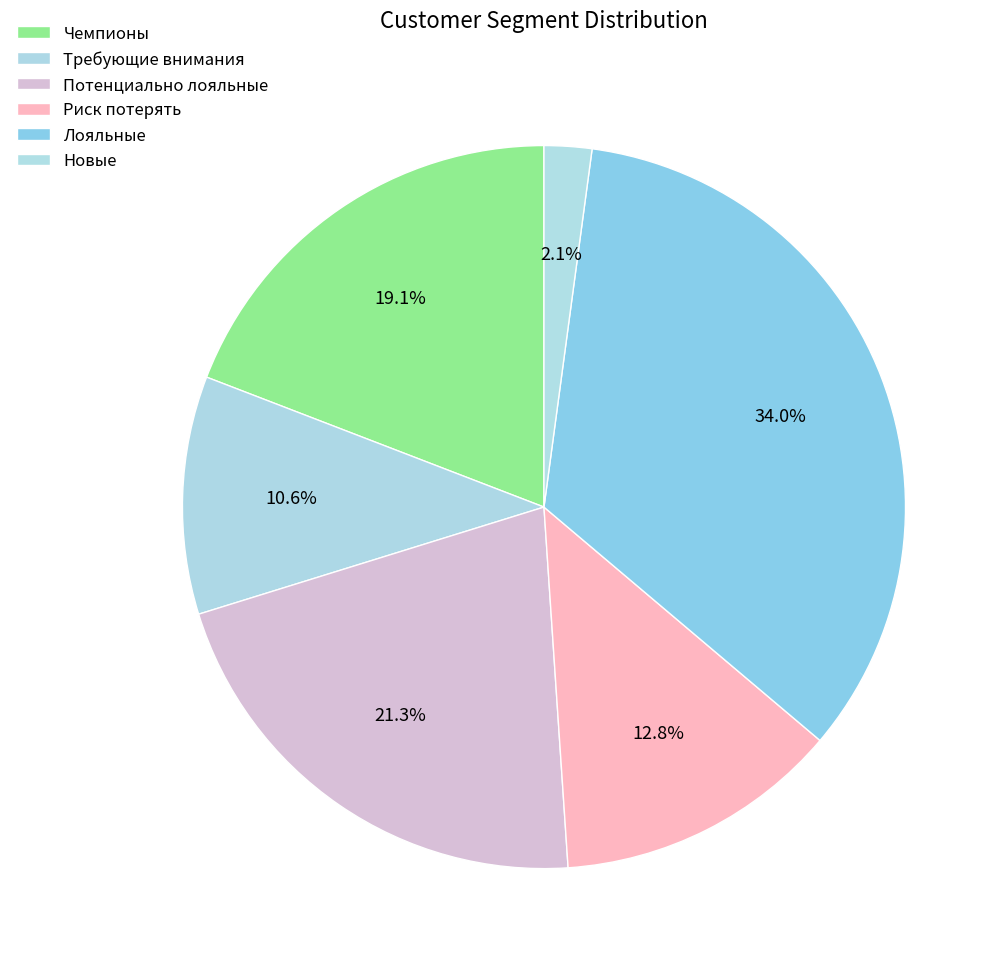

To the nearest percent, what percentage of the pie is Требующие внимания?

11%